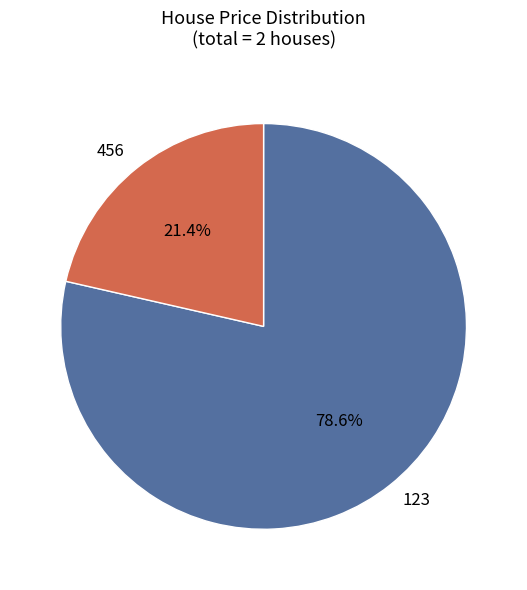

Which slice is the smallest?

456